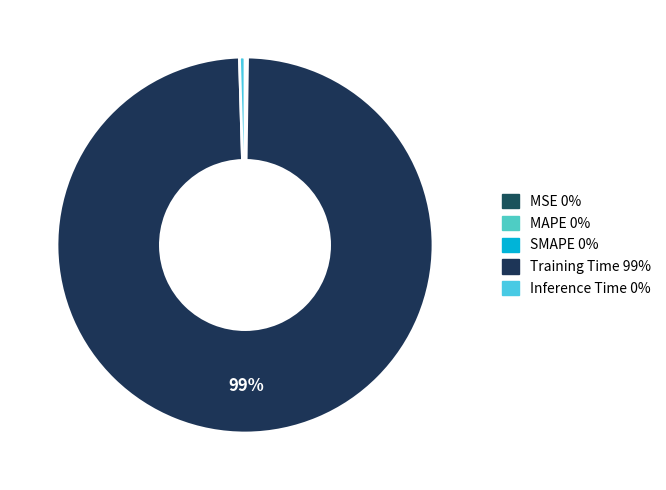

How many slices are in this pie chart?

5